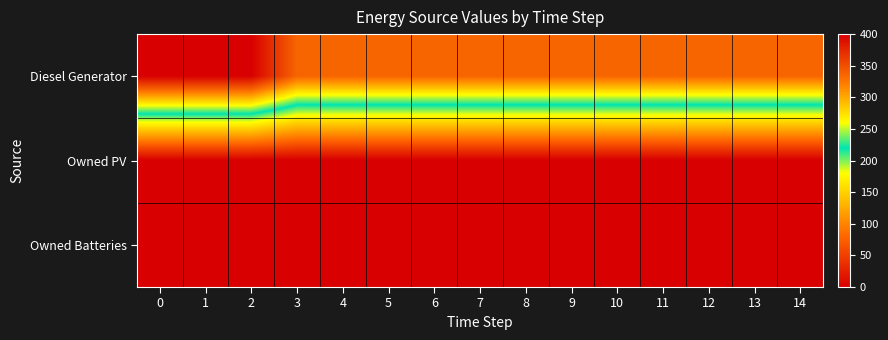

Reading left to right, what are all the values shown in this chart?

row_0: 400	400	400	336	336	336	336	336	336	336	336	336	336	336	336
row_1: 0	0	0	0	0	0	0	0	0	0	0	0	0	0	0
row_2: 0	0	0	0	0	0	0	0	0	0	0	0	0	0	0